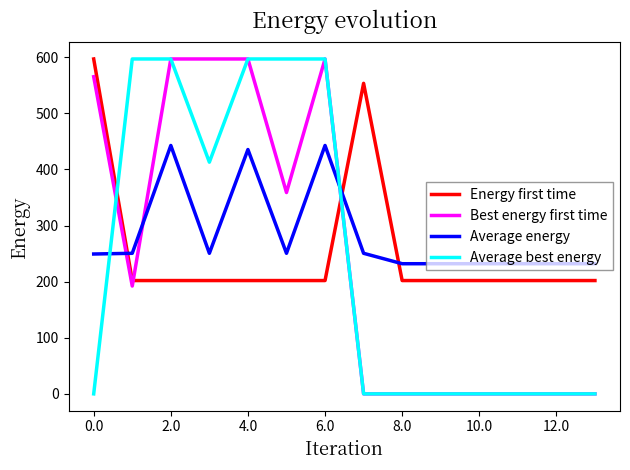

After their last crossing, which series has the higher values: Average best energy or Average energy?

Average energy